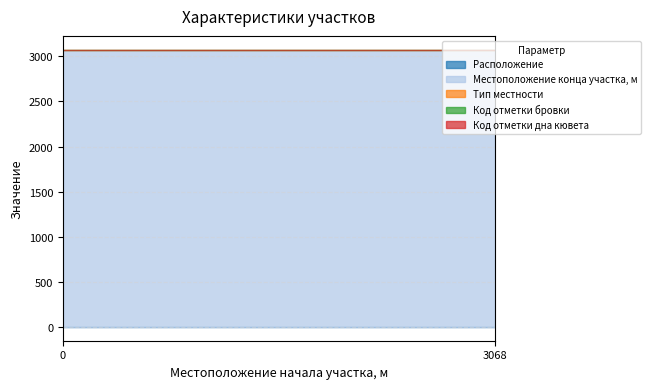

The value of Код отметки бровки at 0 is 1. True or false?

True